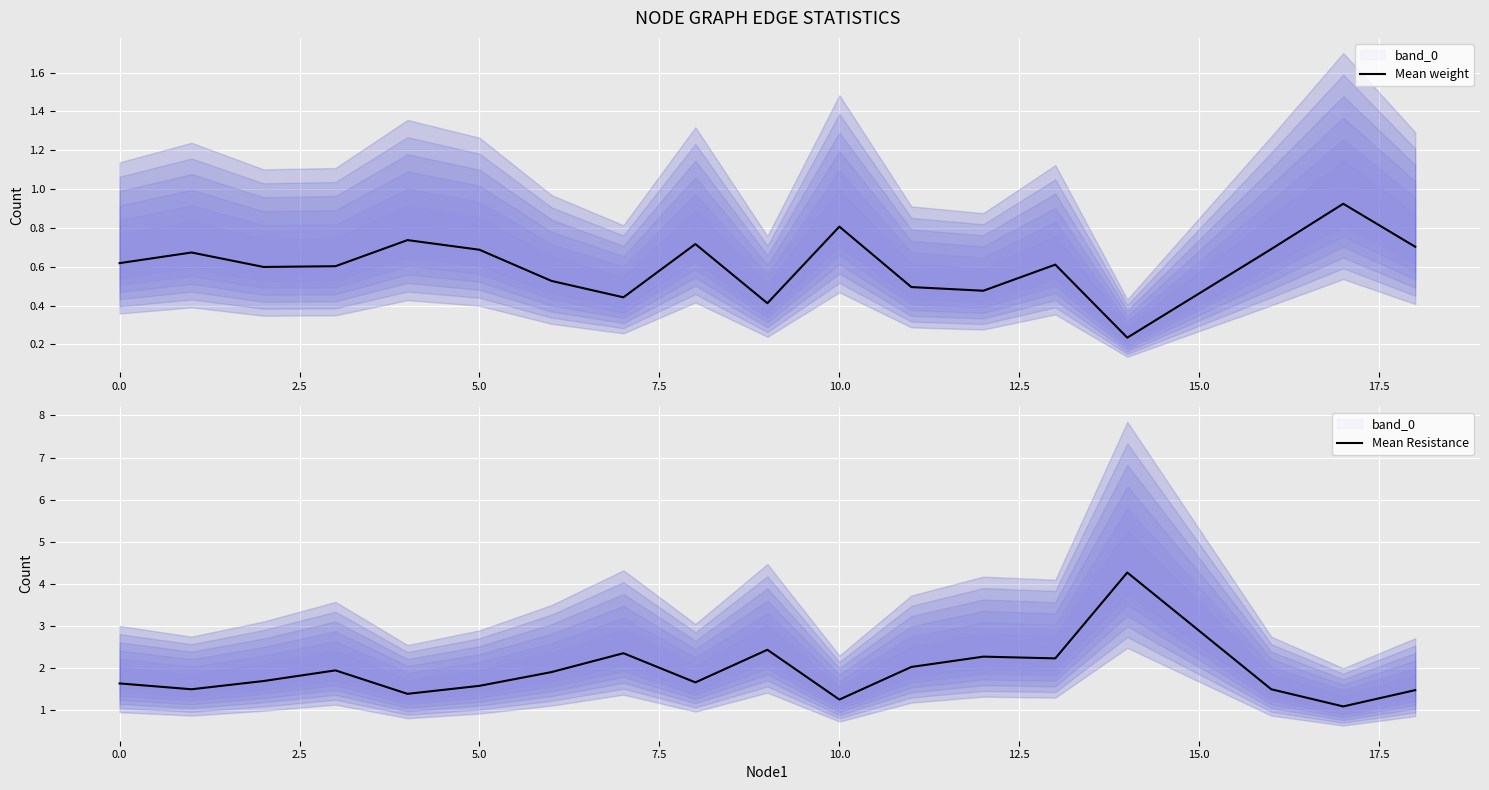

The Mean weight series shows 0.7 at 5.0. True or false?

True